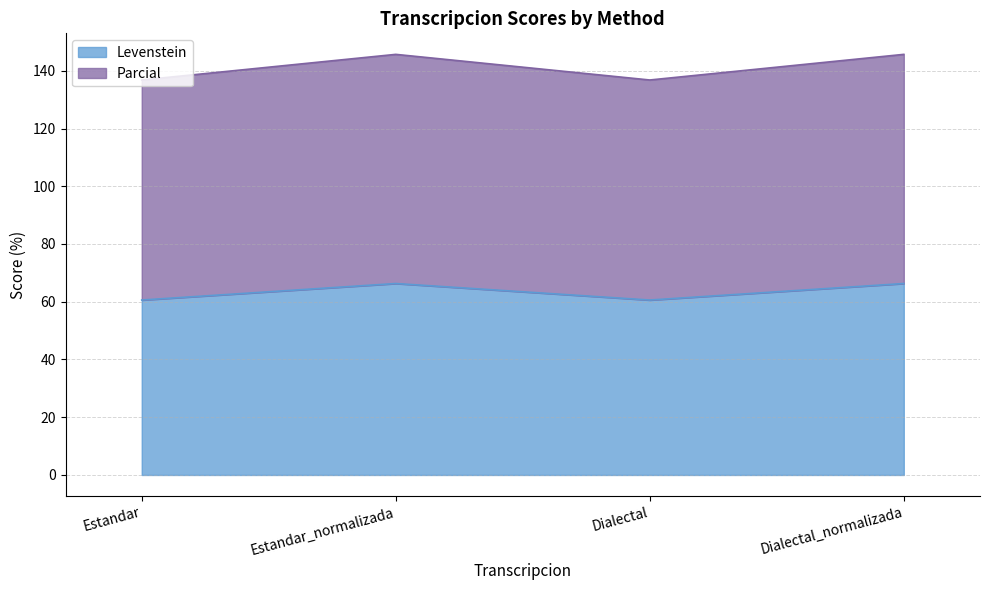

True or false: Levenstein and Parcial intersect in this chart.

False